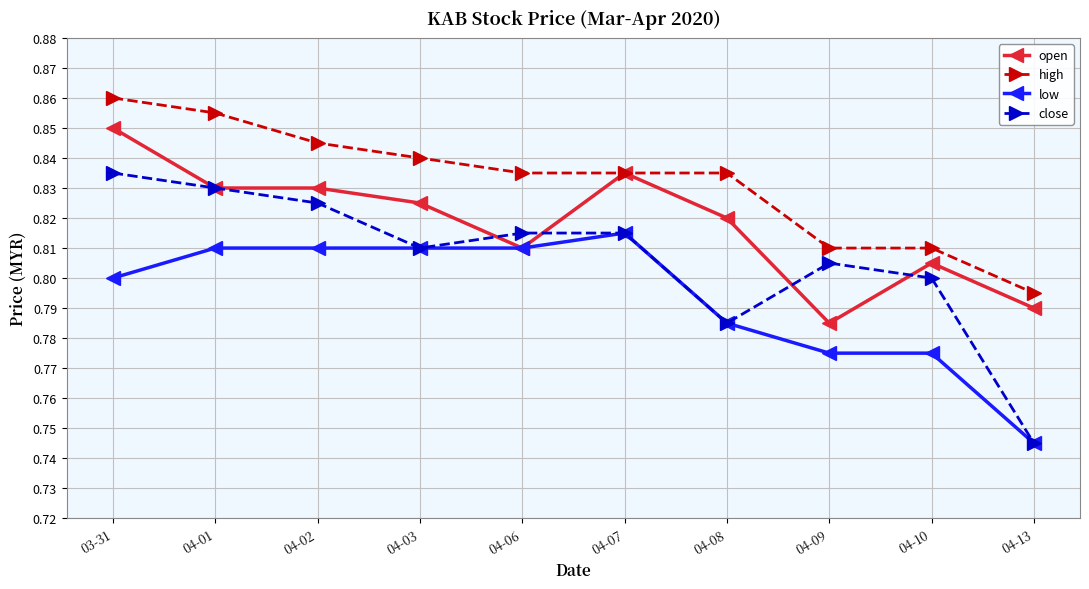

Is the value of close at 04-01 greater than the value of high at 04-10?

Yes